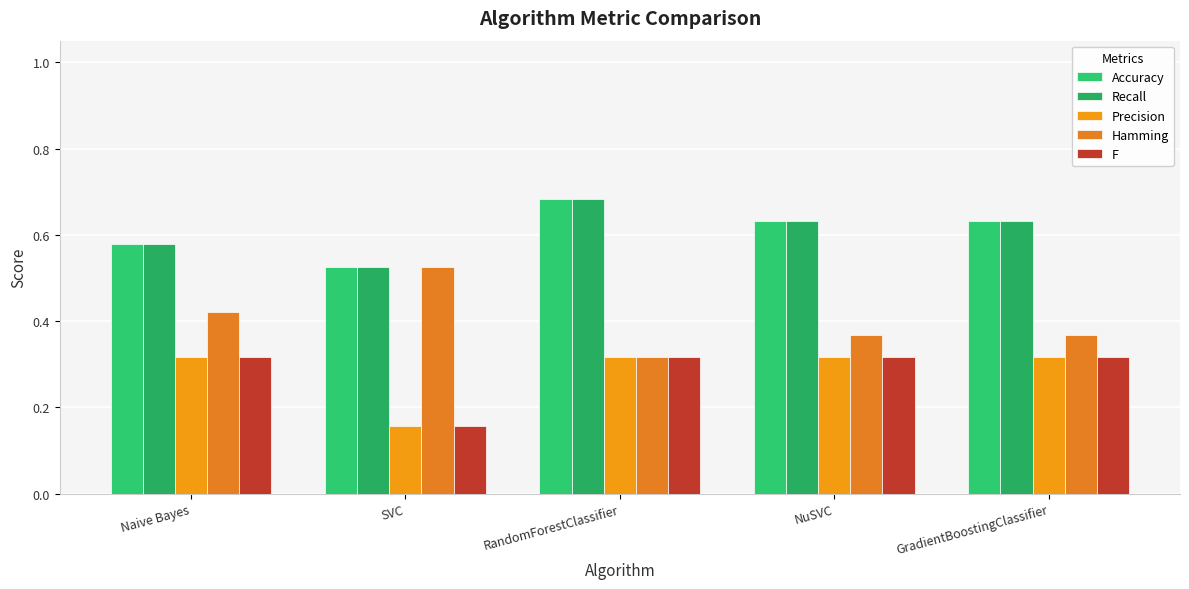

List the series in order of their peak value, lowest first.

Precision, F, Hamming, Accuracy, Recall